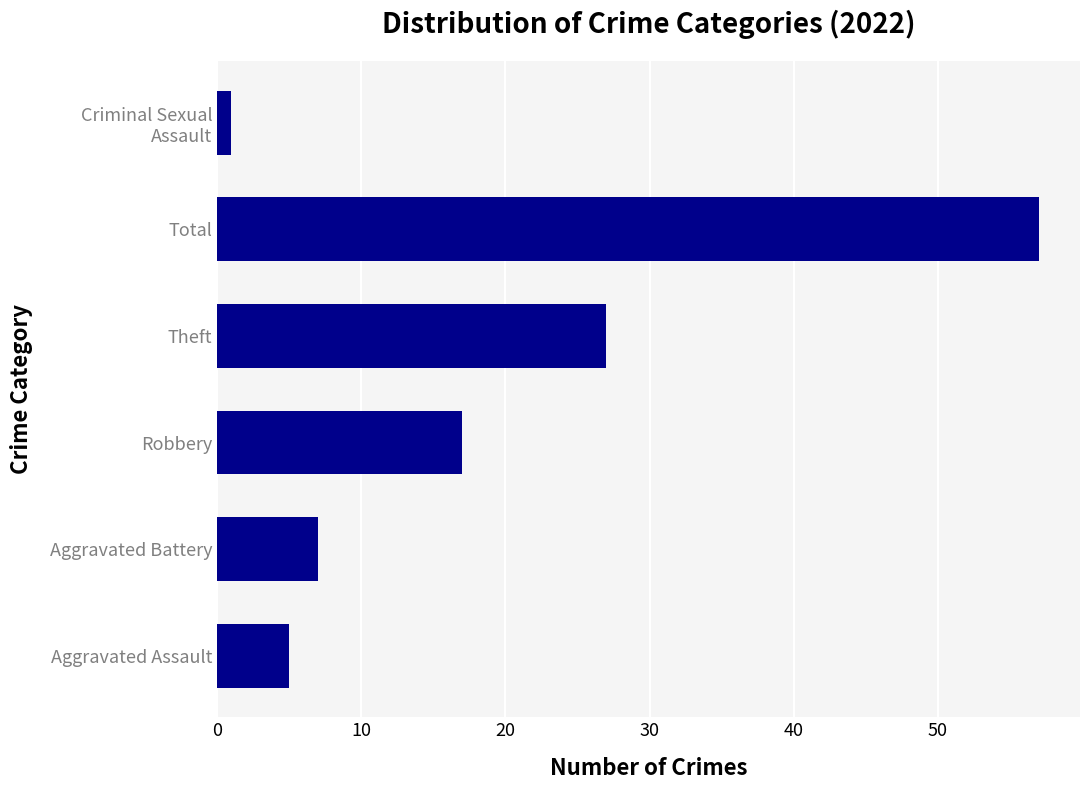

What is the difference between the maximum and minimum values?

56